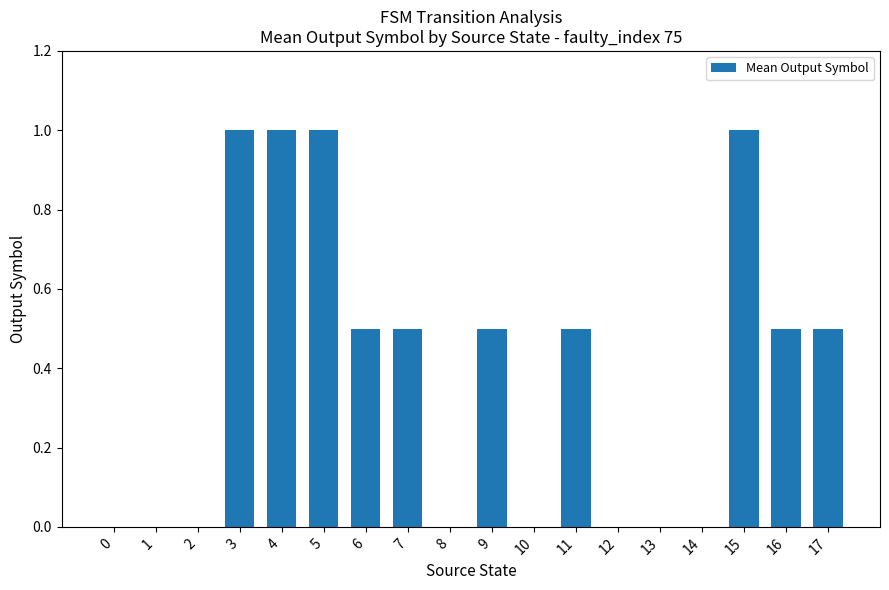

The chart shows a value of 0.5 at 17. True or false?

True